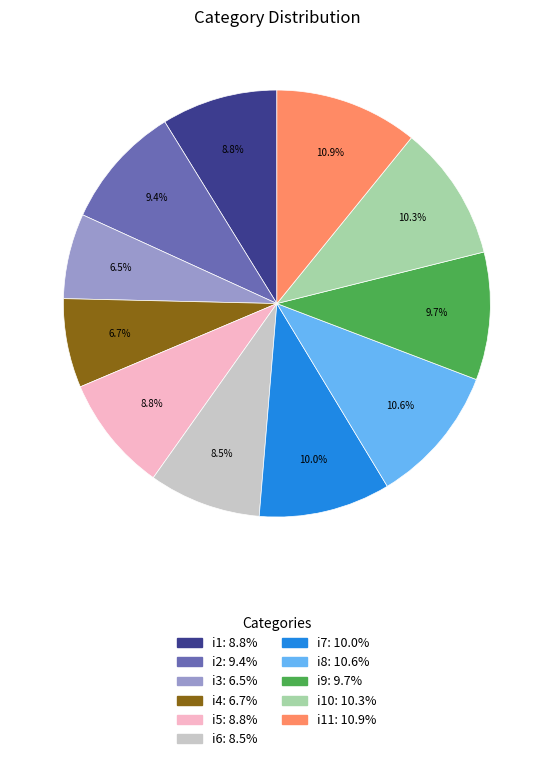

Is there any slice that represents more than half of the pie?

No